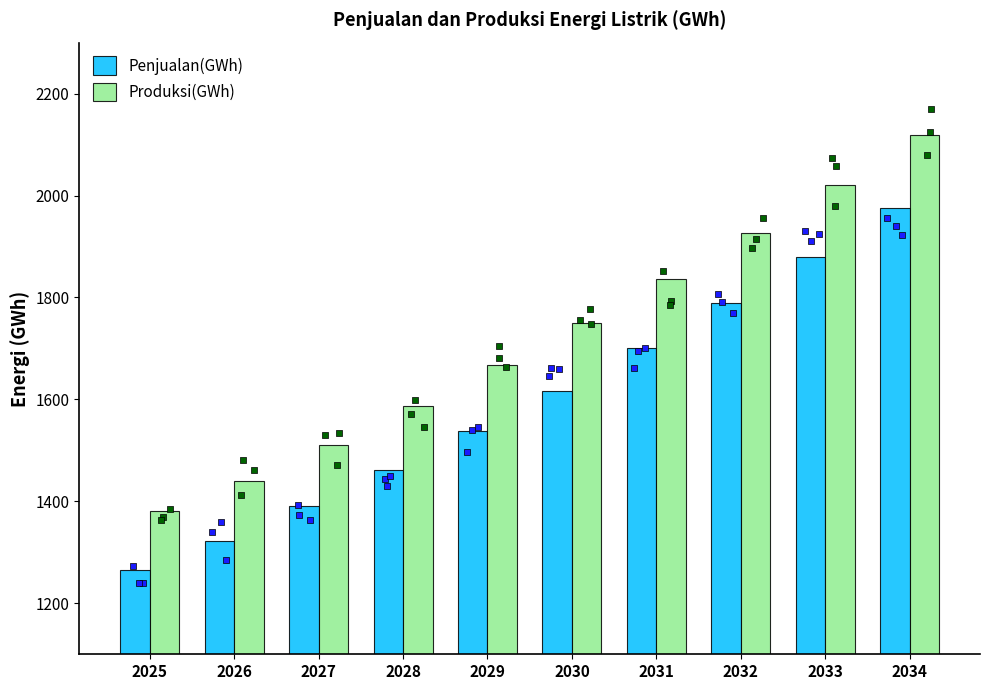

Which series contains the lowest Y value?

Penjualan(GWh)